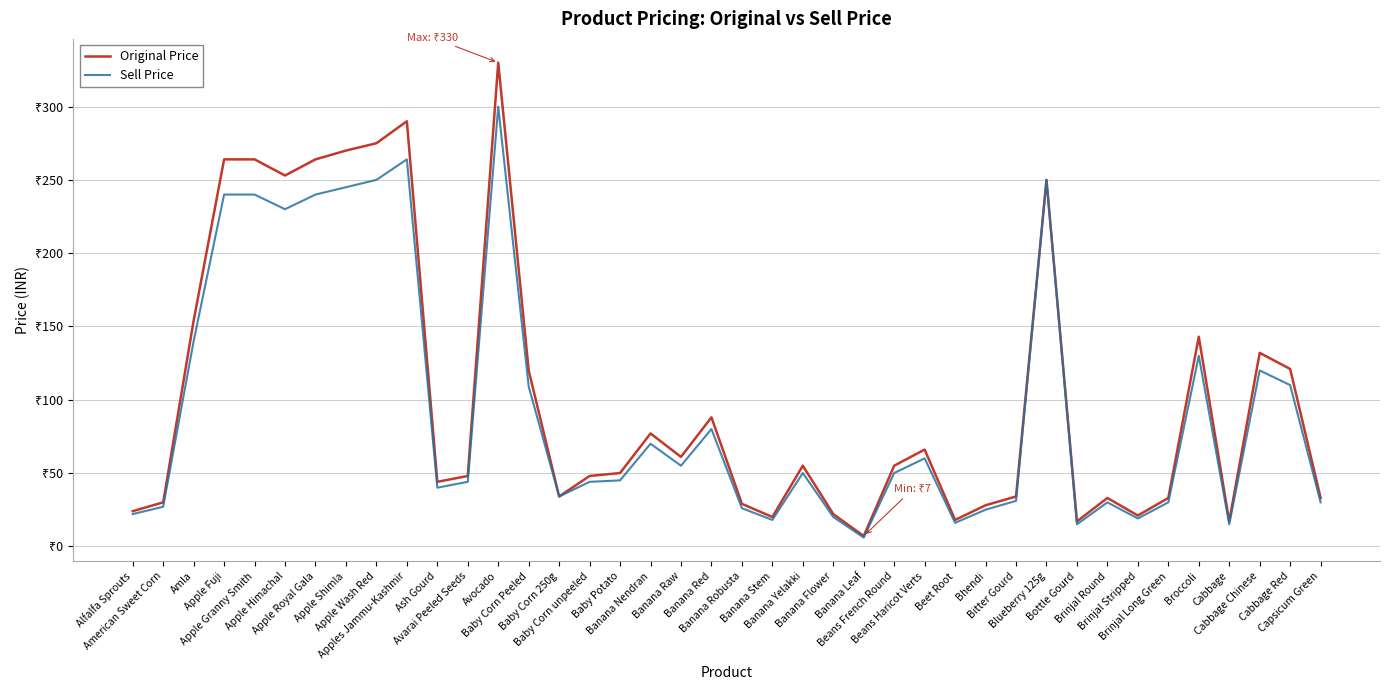

Does the chart display data point markers on the line(s)?

No